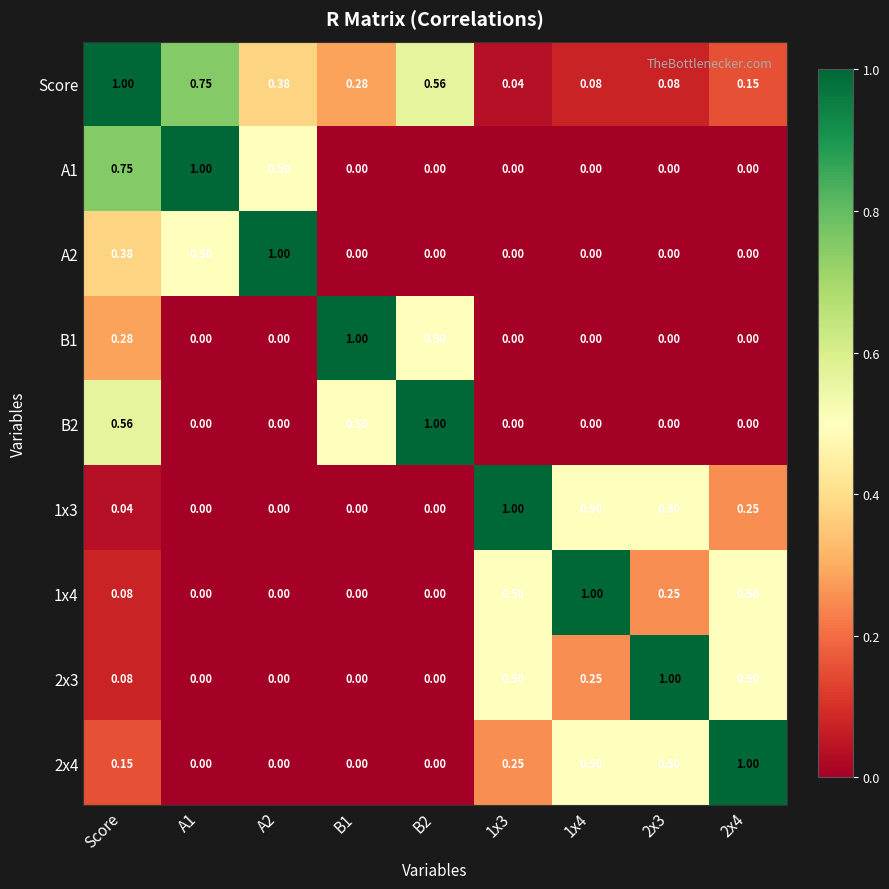

At which category is the sum across all series the highest?

Score